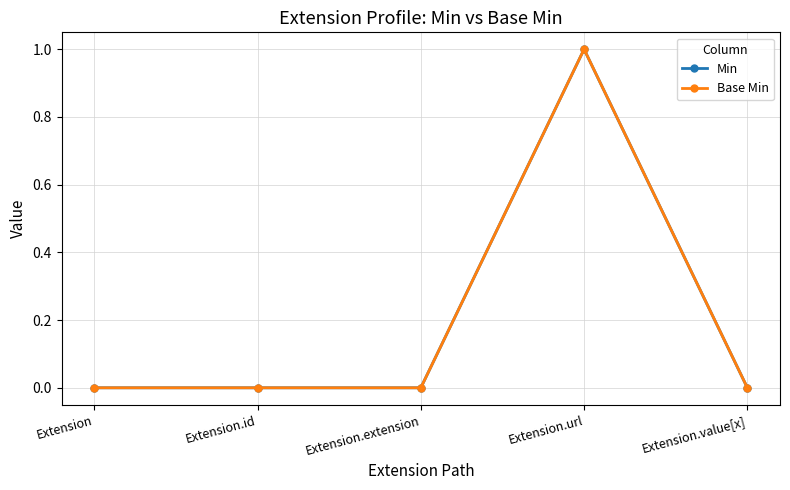

Does the chart have visible grid lines?

Yes